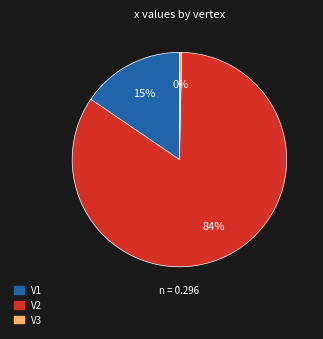

Between V3 and V1, which is larger?

V1